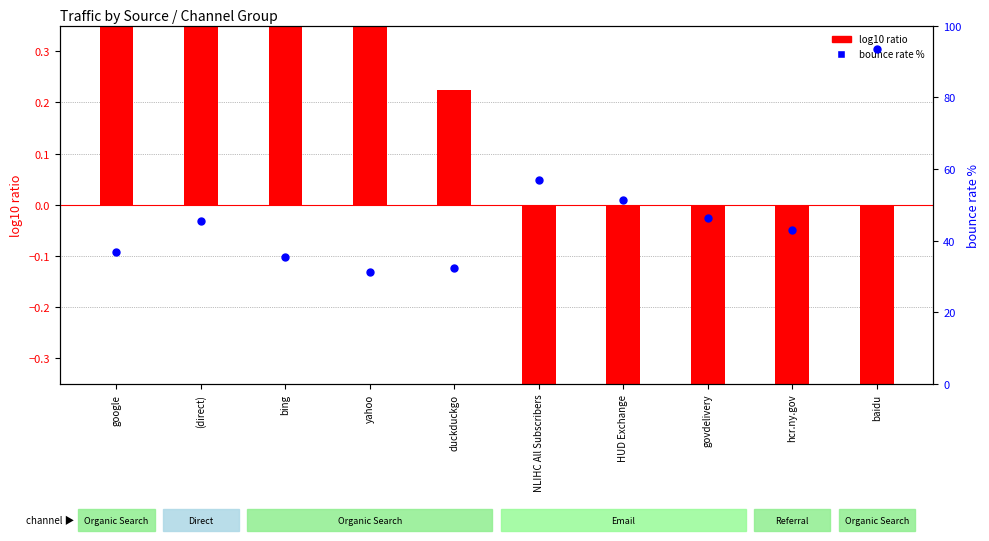

Approximately how many times larger is the value at yahoo compared to NLIHC All Subscribers?

0.5